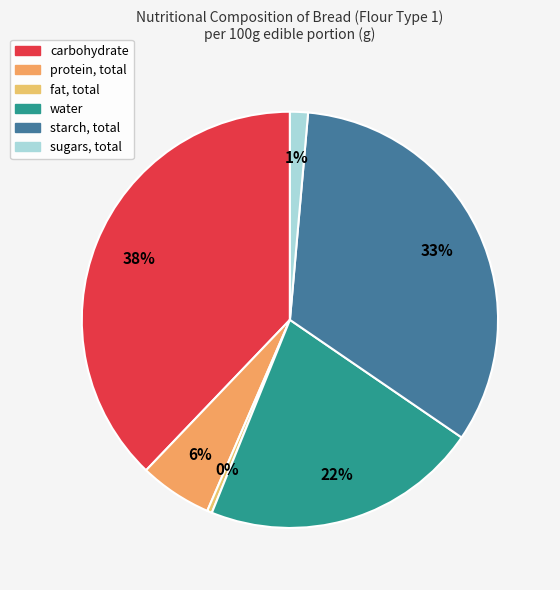

How many segments does this pie chart have?

6